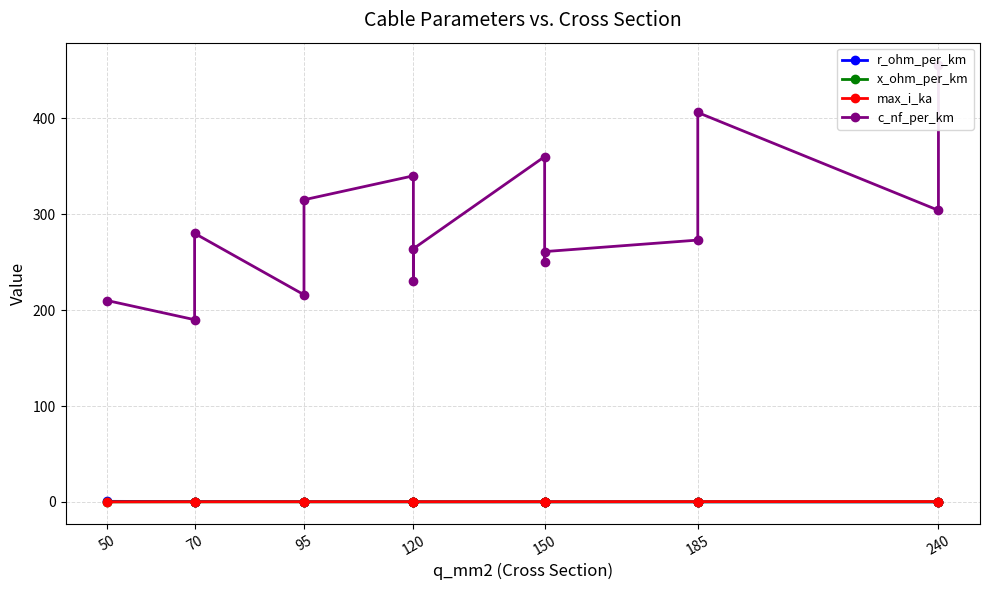

Reading left to right, extract all data points from this chart.

r_ohm_per_km: 0.6	0.4	0.4	0.3	0.3	0.3	0.3	0.2	0.2	0.2	0.2	0.2	0.2	0.1	0.1
x_ohm_per_km: 0.1	0.1	0.1	0.1	0.1	0.1	0.1	0.1	0.1	0.1	0.1	0.1	0.1	0.1	0.1
max_i_ka: 0.1	0.2	0.2	0.3	0.2	0.3	0.3	0.2	0.3	0.3	0.3	0.4	0.4	0.4	0.4
c_nf_per_km: 210.0	190.0	280.0	216.0	315.0	340.0	230.0	264.0	360.0	250.0	261.0	273.0	406.0	304.0	456.0